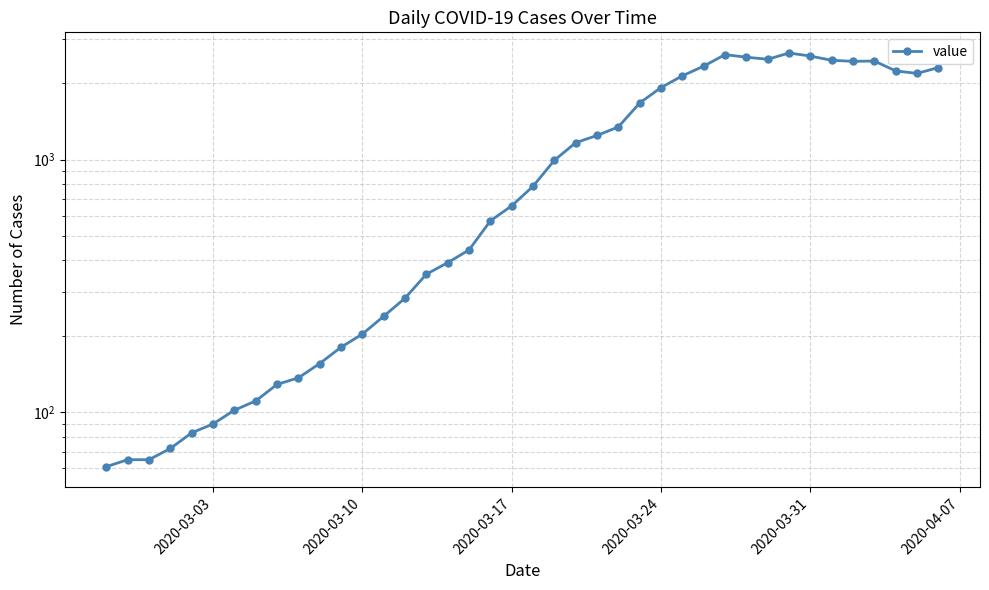

Reading right to left, transcribe all the data shown in this chart.

2311	2191	2241	2452	2446	2468	2566	2638	2492	2539	2600	2341	2143	1926	1674	1346	1245	1166	993	784	656	572	439	391	352	283	240	204	181	156	137	129	111	102	90	83	72	65	65	61